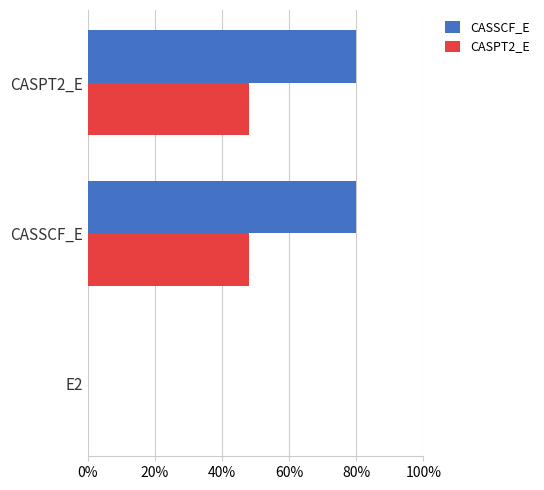

What is the sum of all CASPT2_E values?

96.0